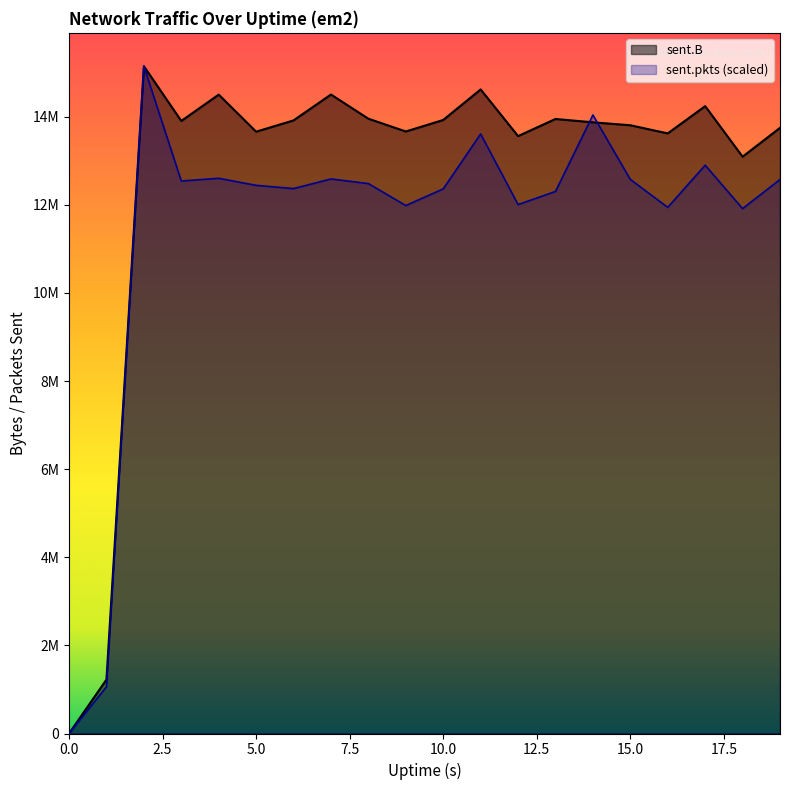

True or false: sent.B and sent.pkts intersect in this chart.

True